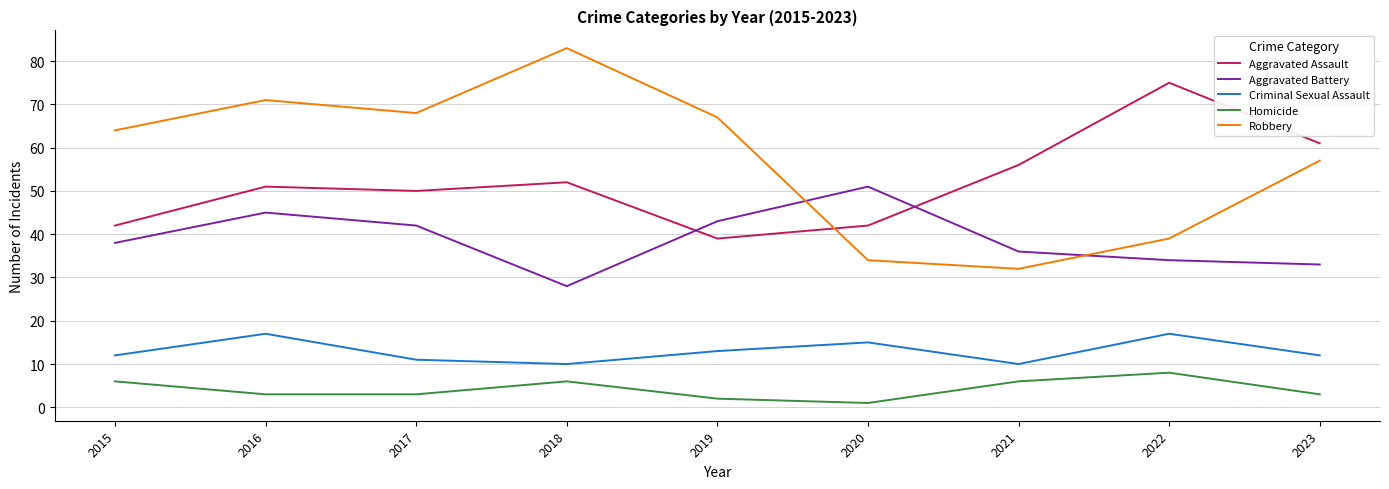

Where is Robbery nearest to the value 57?

2023